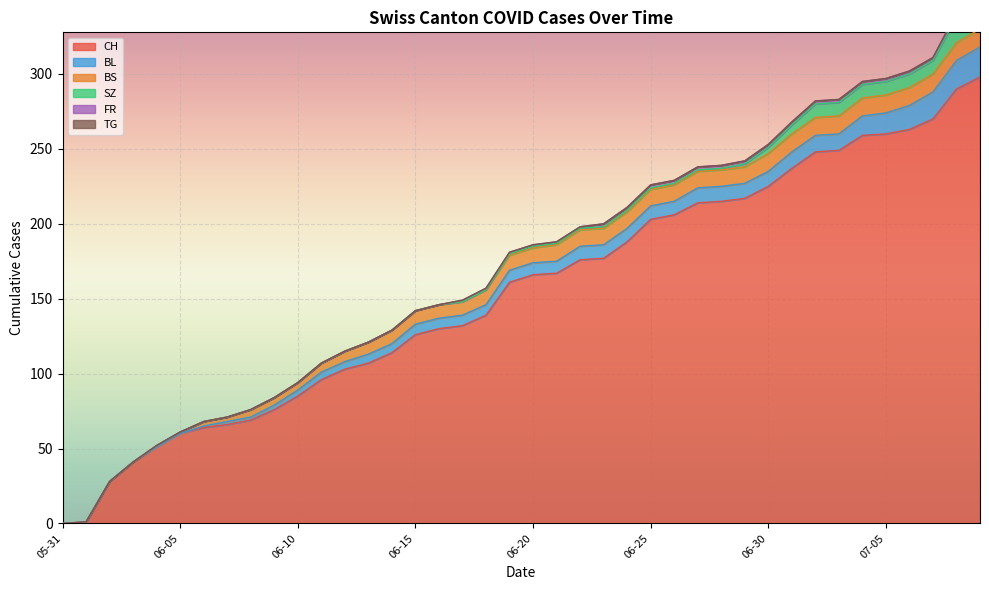

Which series changed the most between 2020-06-07 and 2020-06-09?

CH